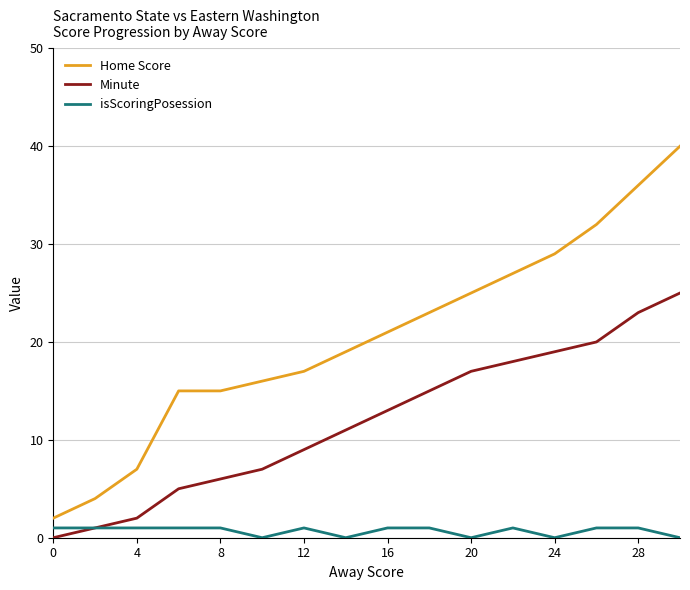

List the series in order of their peak value, lowest first.

isScoringPosession, Minute, Home Score